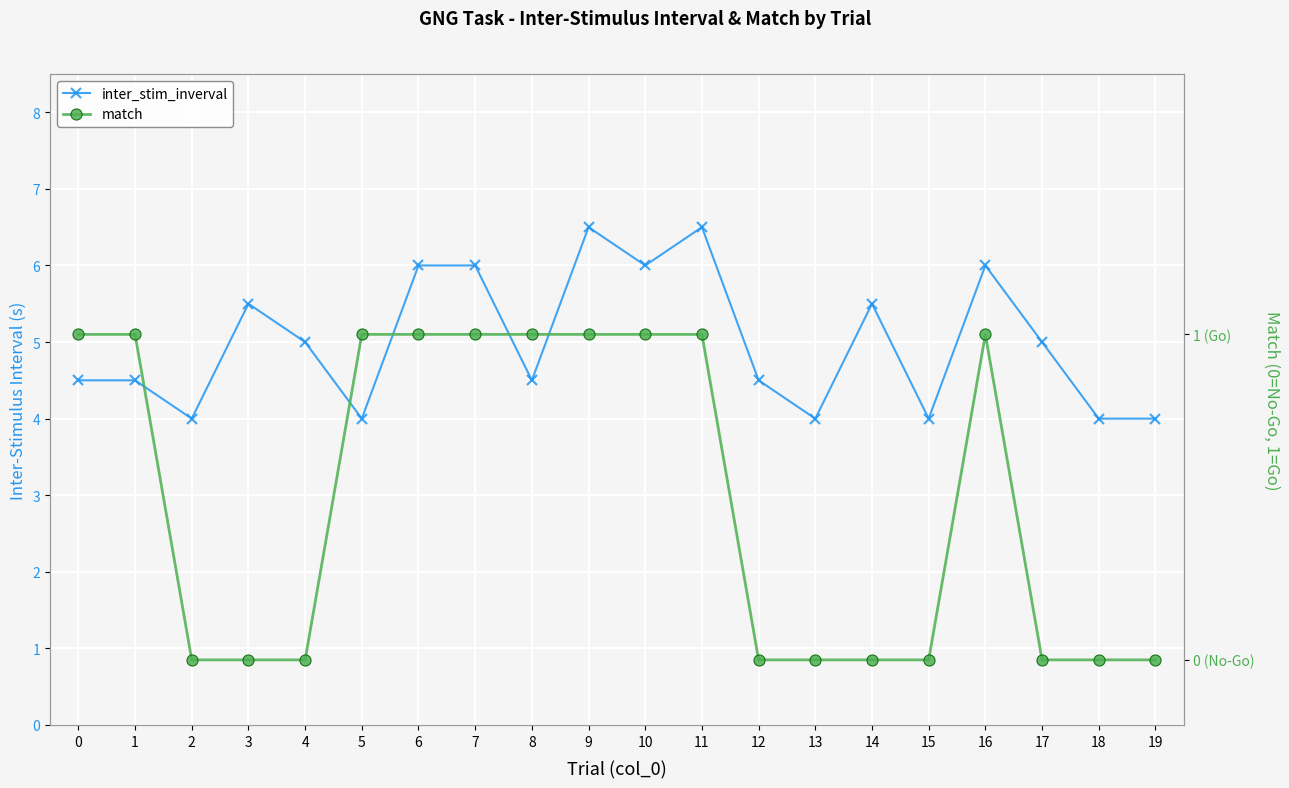

What is the sum of all inter_stim_inverval values?

100.0